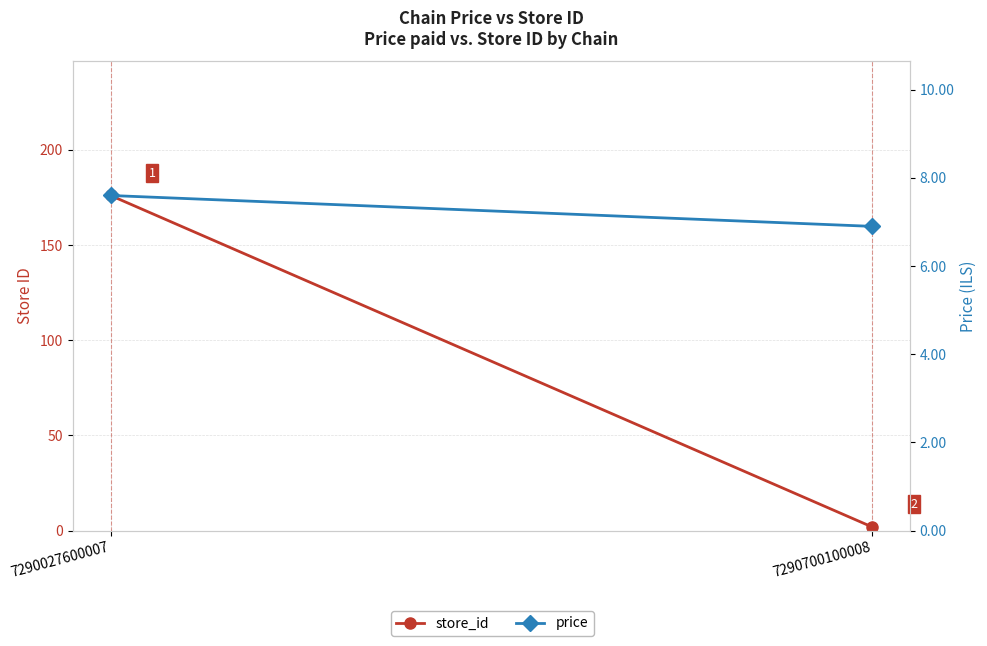

Reading left to right, what are all the values shown in this chart?

store_id: 176.0	2.0
price: 7.6	6.9